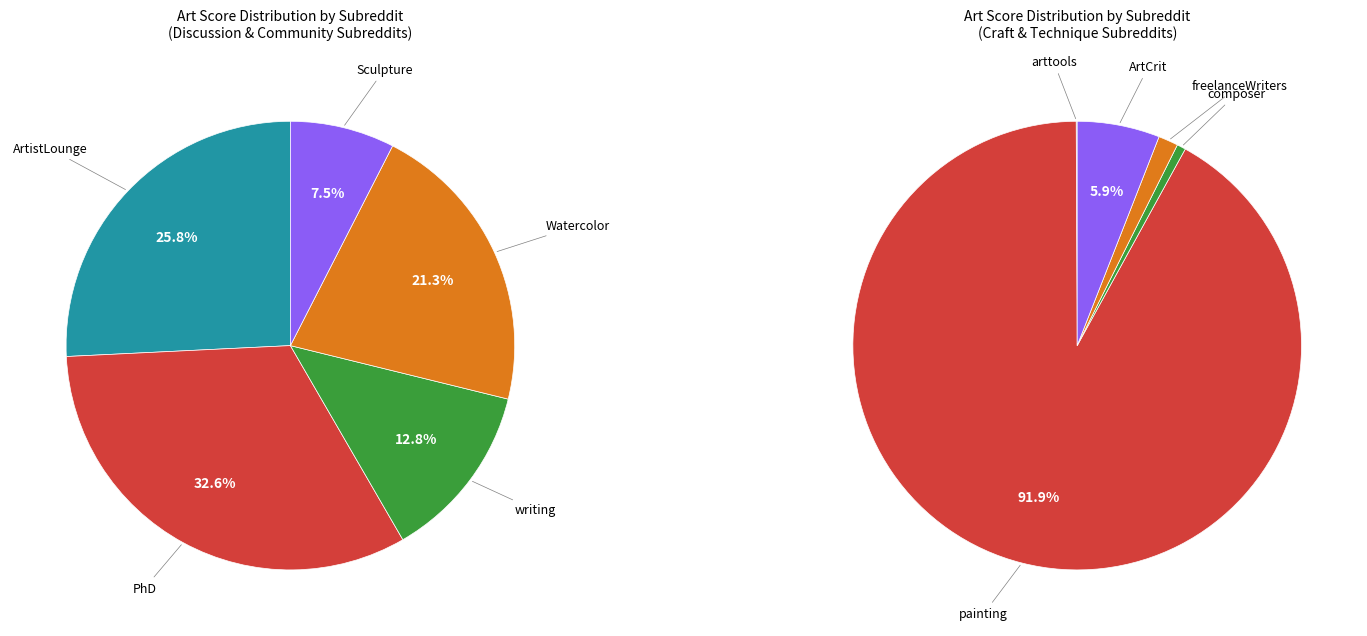

The composer slice represents 1% of the pie. True or false?

False